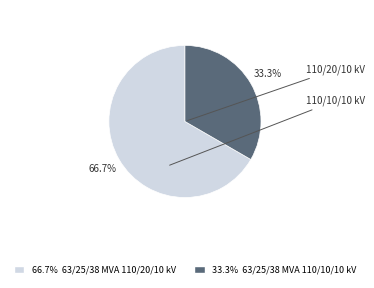

Is there a majority slice in this chart?

Yes